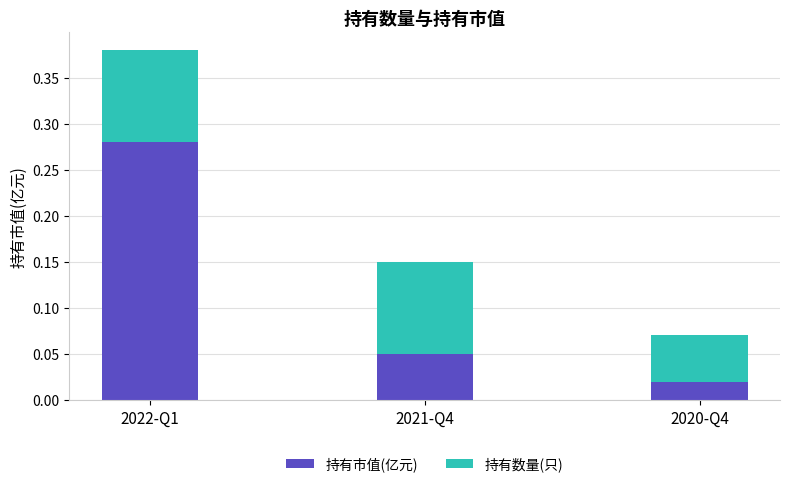

Rank the categories by 持有市值(亿元) value from lowest to highest.

2020-Q4, 2021-Q4, 2022-Q1